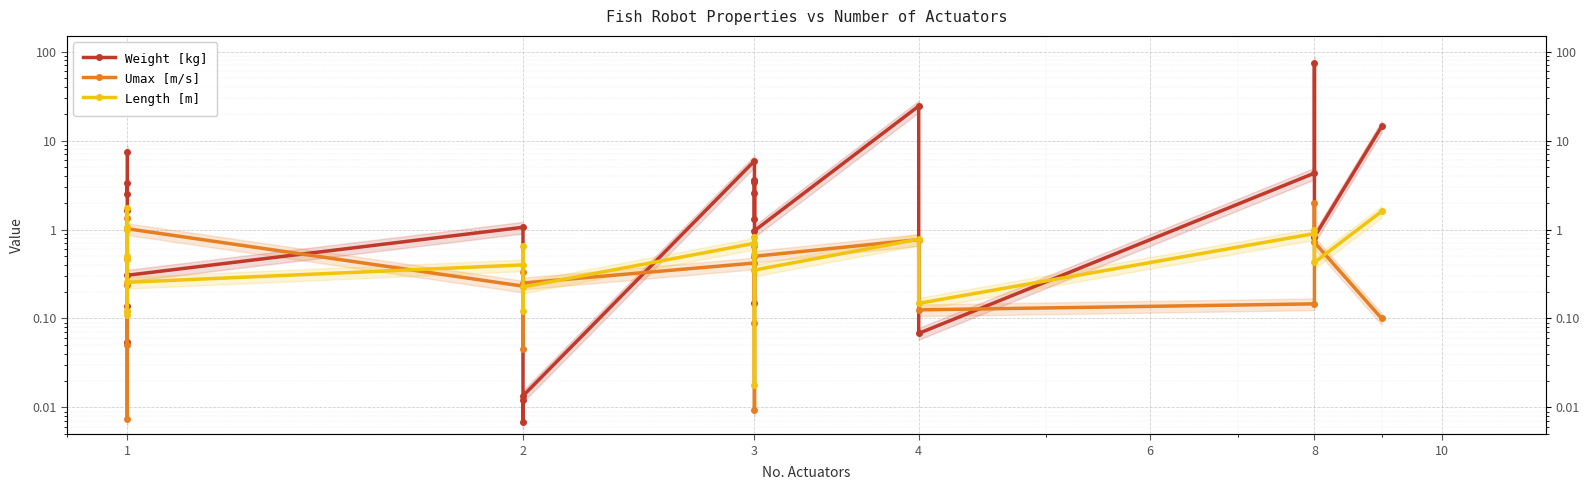

What is the value of the Umax [m/s] point at the 23rd from the left?

2.0